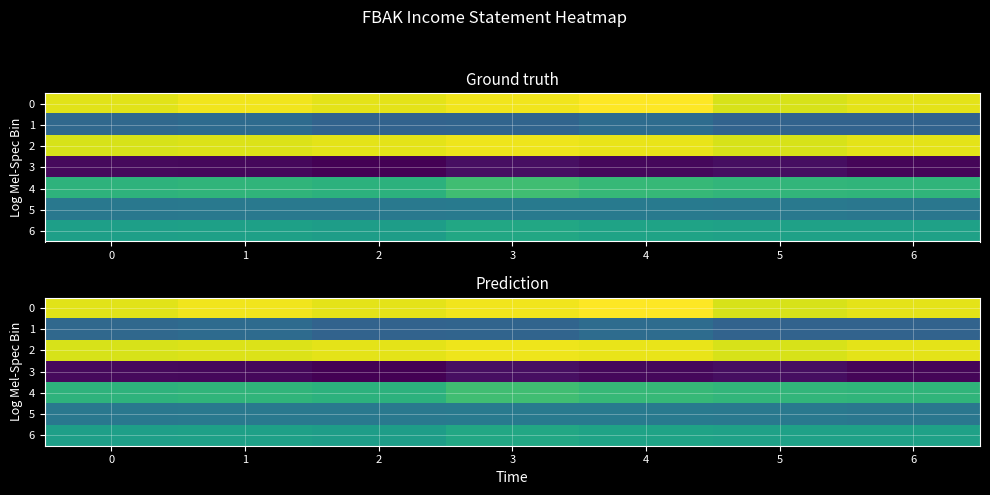

What is the difference between the highest and lowest values at 1?

53100